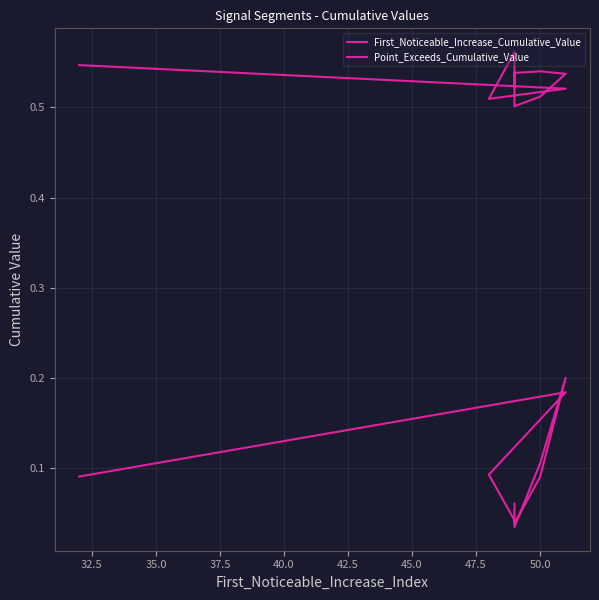

Is the value of First_Noticeable_Increase_Cumulative_Value at 40.0 greater than the value of Point_Exceeds_Cumulative_Value at 37.5?

No